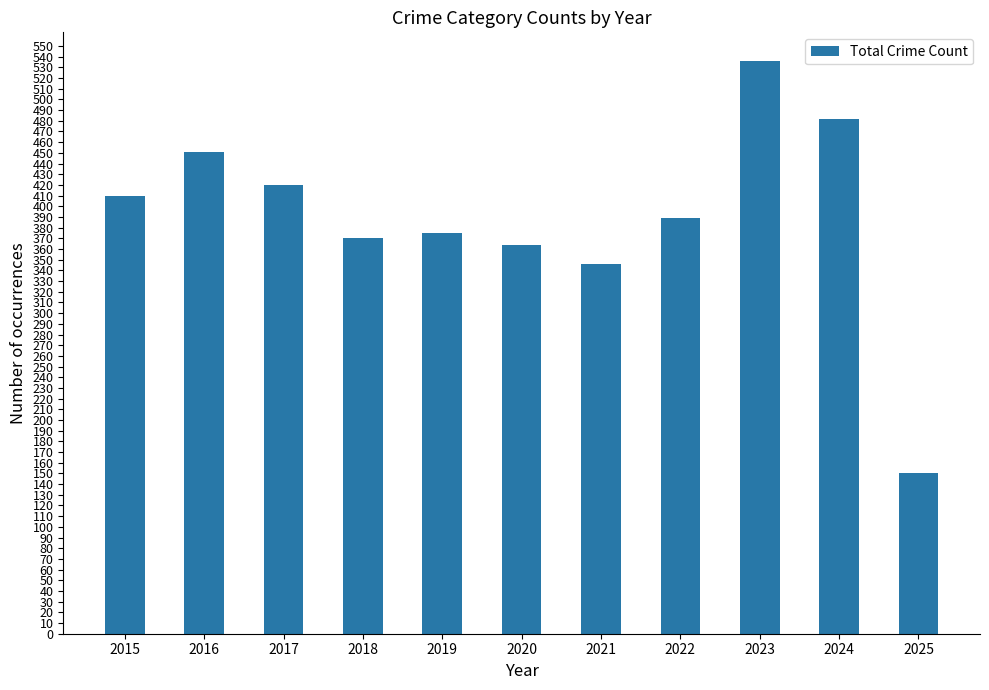

Rank the categories by value from highest to lowest.

2023, 2024, 2016, 2017, 2015, 2022, 2019, 2018, 2020, 2021, 2025